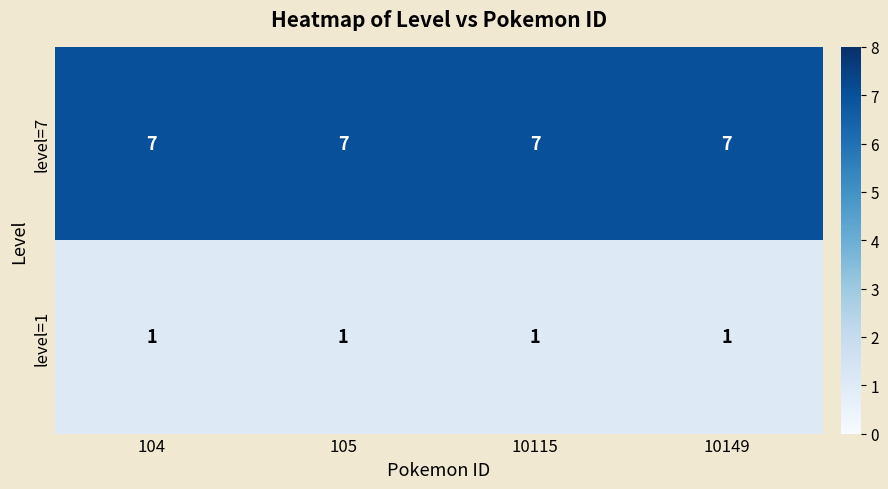

What is the maximum value for level=7?

7